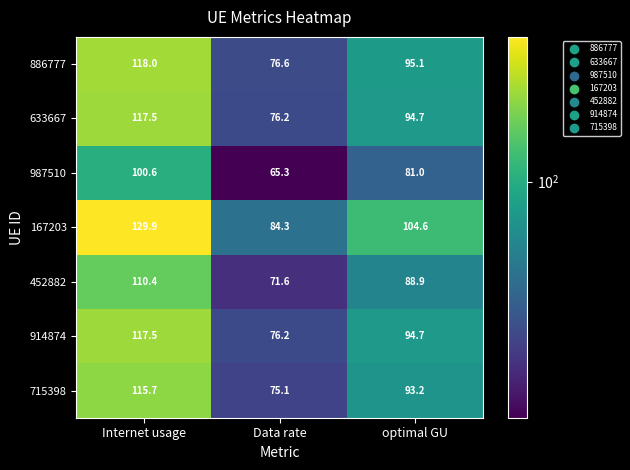

Which series has the largest total across all categories?

167203